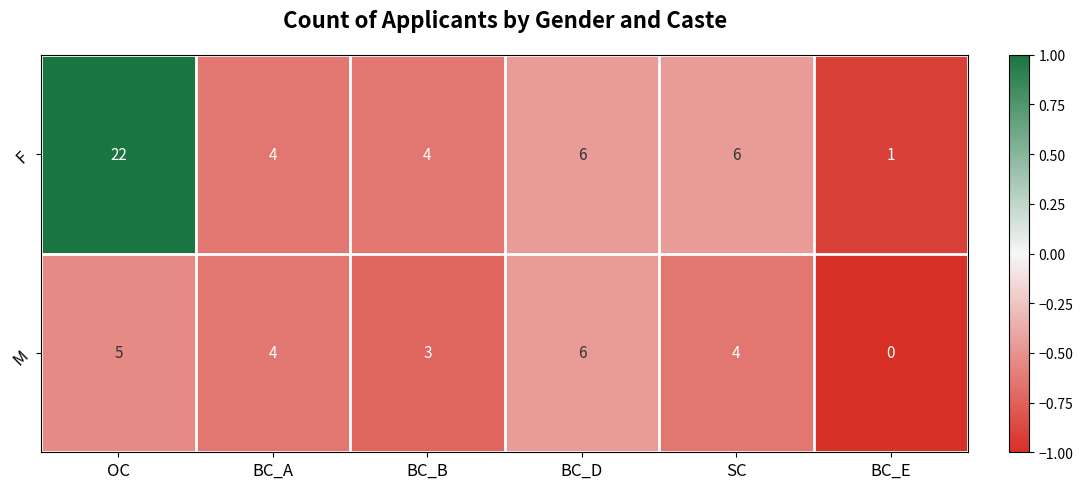

Rank the series by their maximum value, from highest to lowest.

F, M